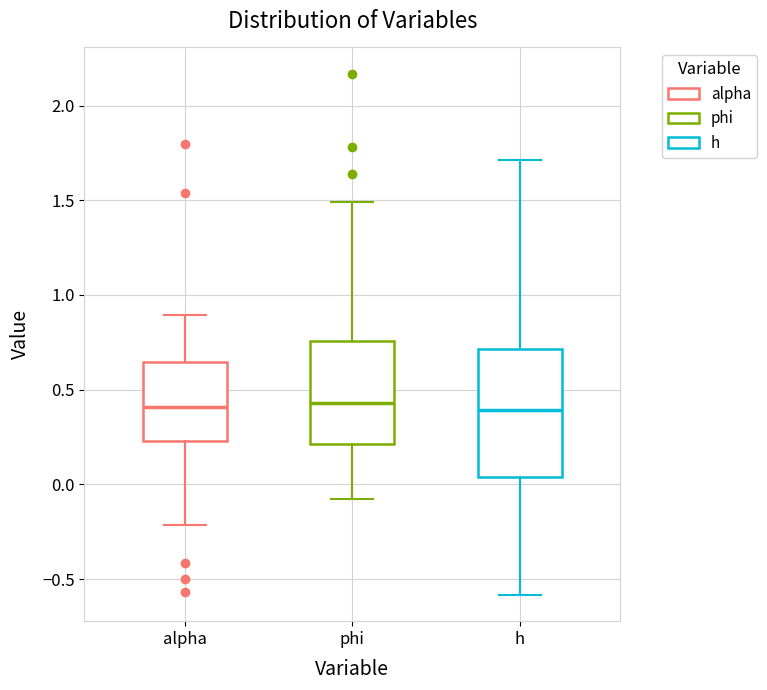

Where does the median line of the box for alpha sit on the y-axis? The values are not printed on the chart, so give them approximately, as read against the axis.

0.40